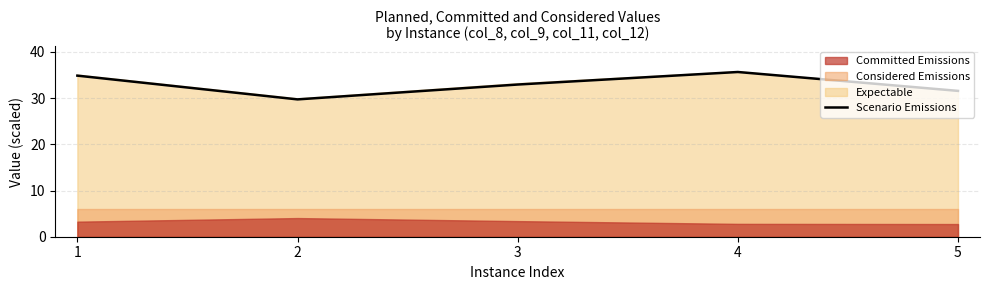

The value at 1 is 34.9. True or false?

True